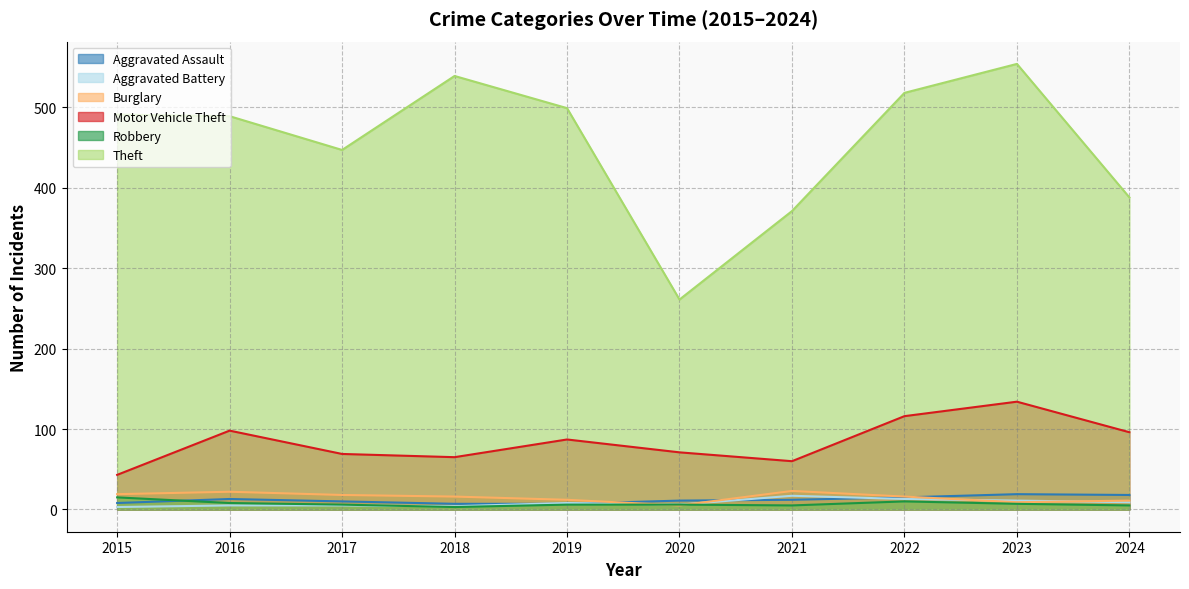

What are all the series names shown in the legend?

Aggravated Assault, Aggravated Battery, Burglary, Motor Vehicle Theft, Robbery, Theft